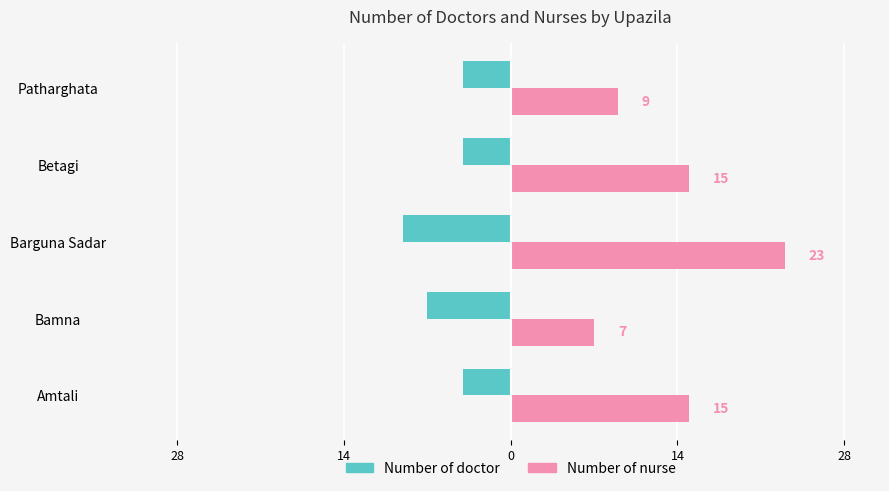

Count the Number of nurse values in the range 9 to 15.

3